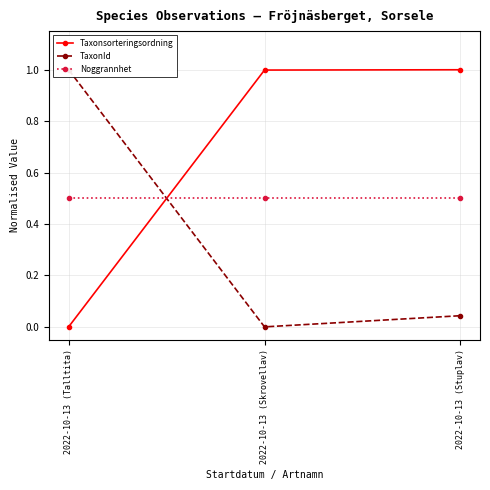

Reading left to right, list all the values displayed in this chart.

Taxonsorteringsordning: 2022-10-13 (Talltita)=0.0	2022-10-13 (Skrovellav)=1.0	2022-10-13 (Stuplav)=1.0
TaxonId: 2022-10-13 (Talltita)=1.0	2022-10-13 (Skrovellav)=0.0	2022-10-13 (Stuplav)=0.0
Noggrannhet: 2022-10-13 (Talltita)=0.5	2022-10-13 (Skrovellav)=0.5	2022-10-13 (Stuplav)=0.5